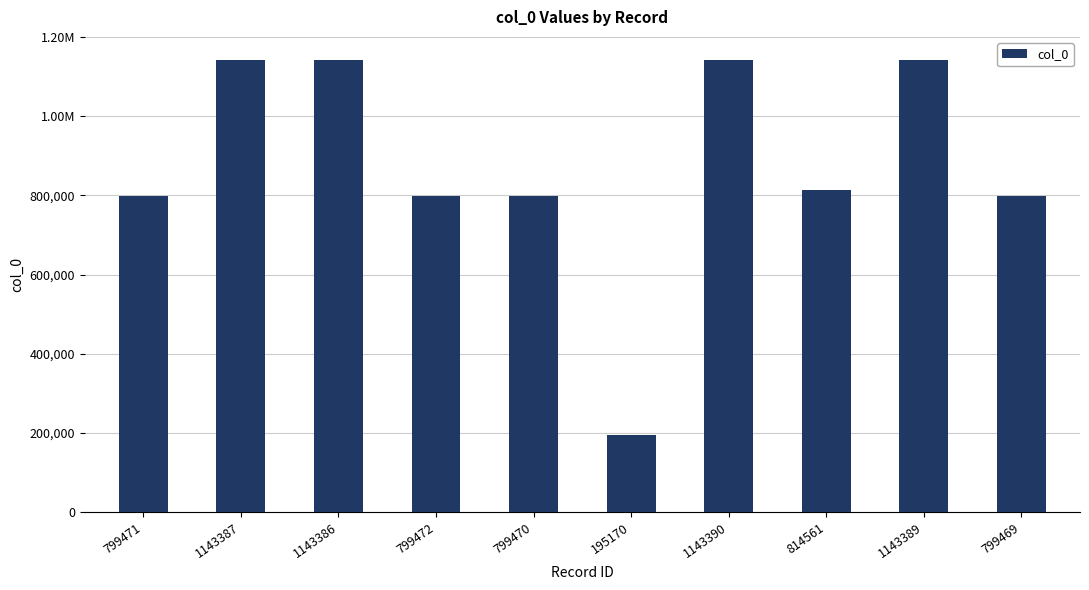

Where is the data nearest to the value 669280?

799469